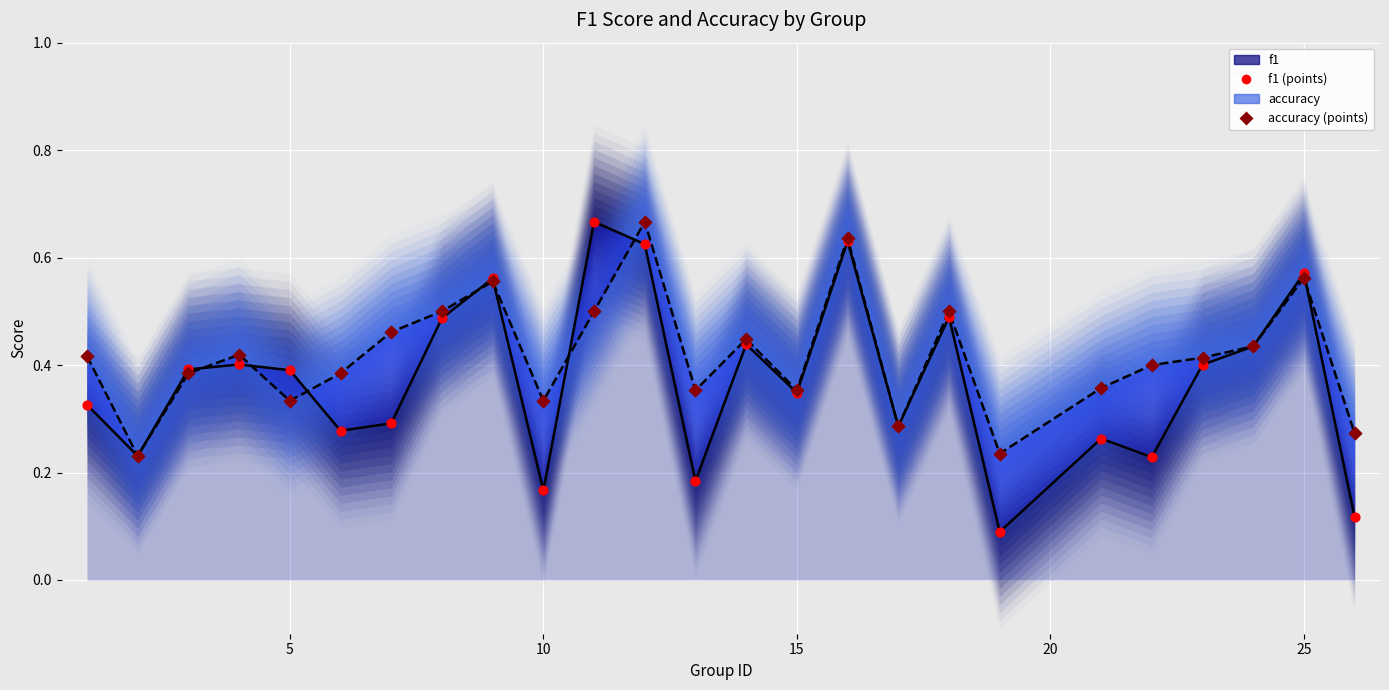

Which series has the widest spread of Y values?

f1